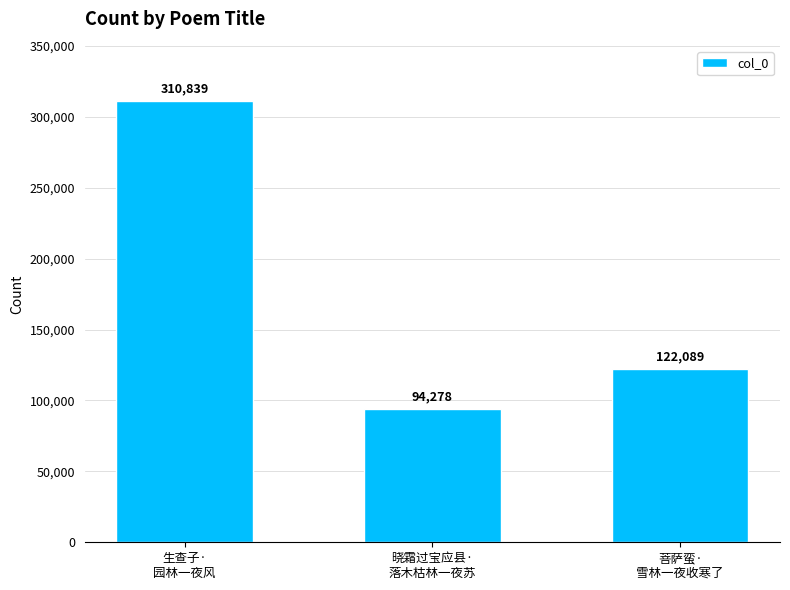

What is the label of the 3rd bar from the right?

生查子·
园林一夜风